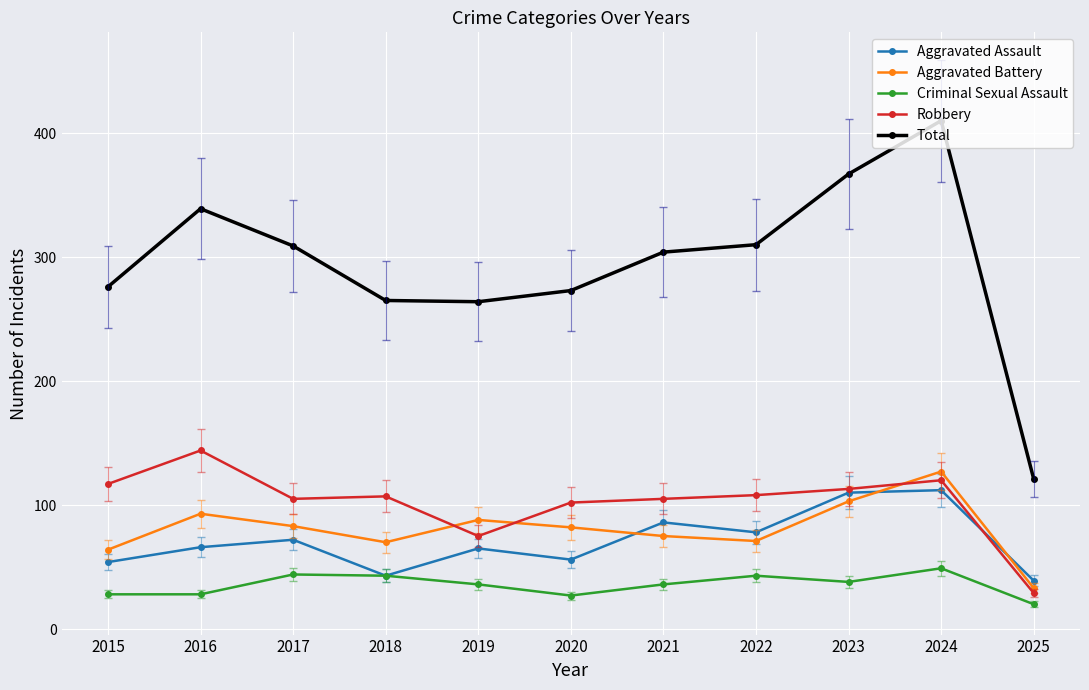

What is the difference between the second highest and second lowest values in the Aggravated Assault series?

67